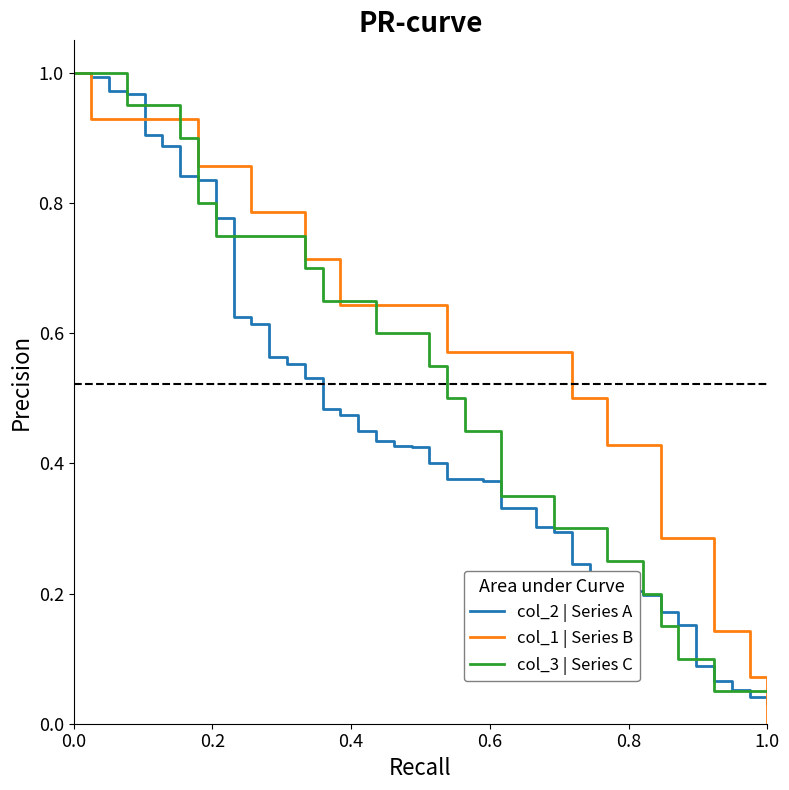

List the series in order of their overall mean, lowest first.

col_2 | Series A, col_3 | Series C, col_1 | Series B